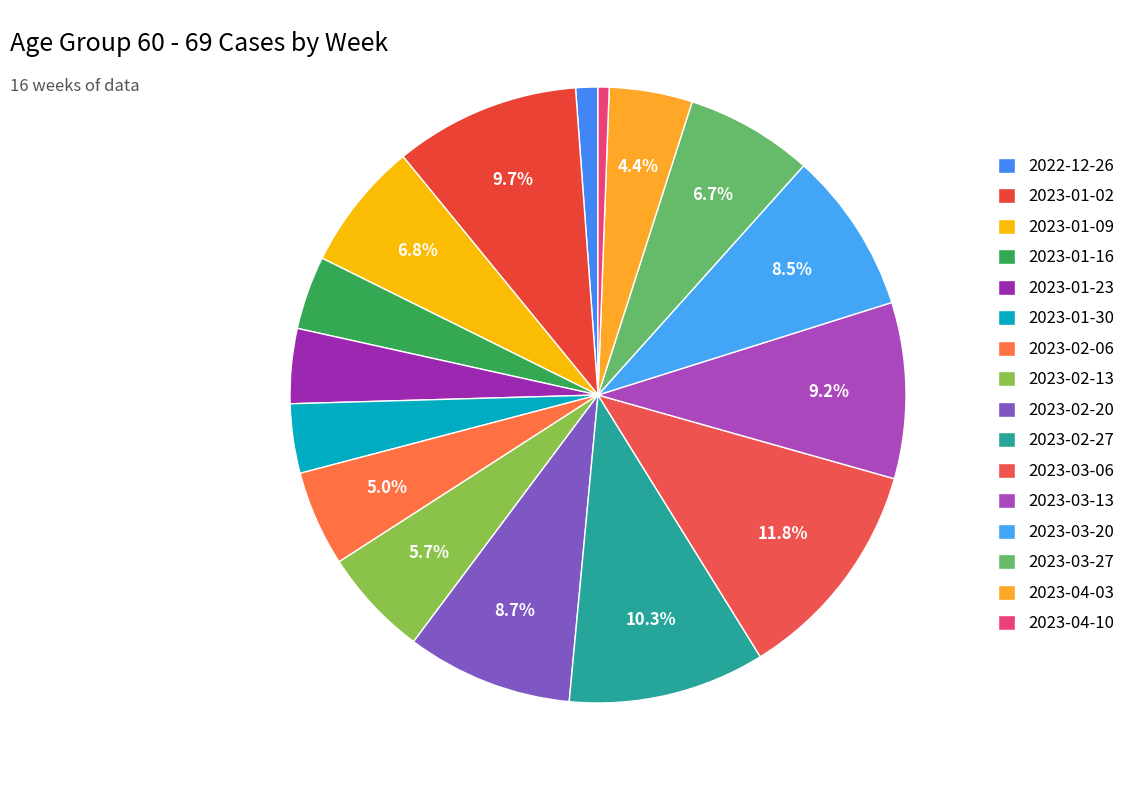

To the nearest percent, what portion does 2023-01-30 represent?

4%